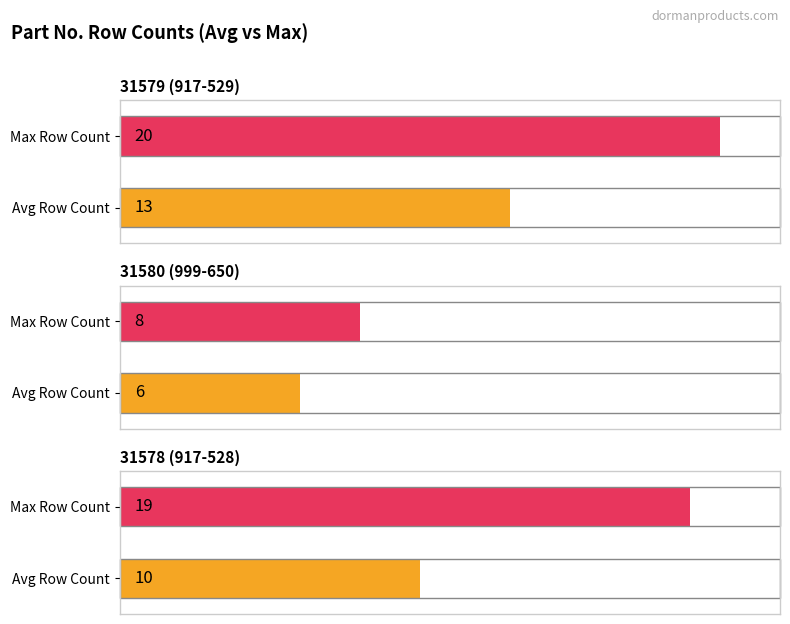

Between 31579 (917-529) and 31580 (999-650), which is larger?

31579 (917-529)